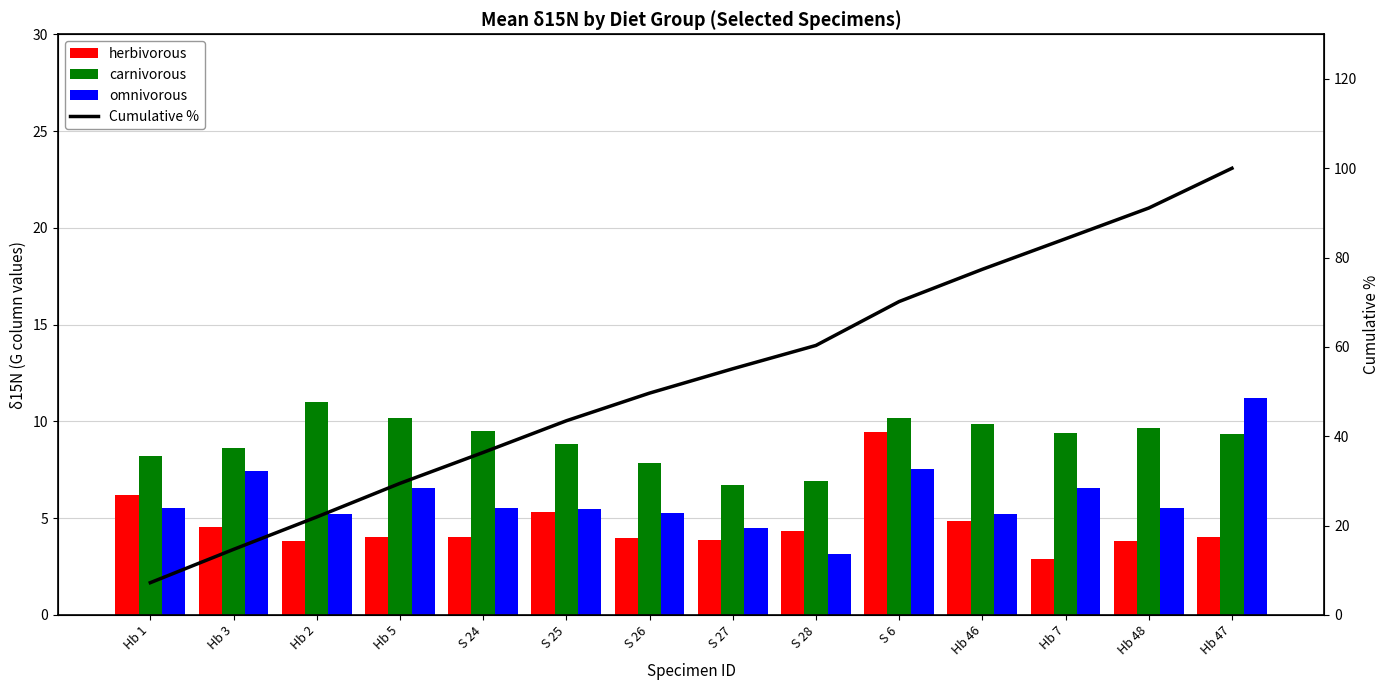

What is the average value of the carnivorous series?

9.0